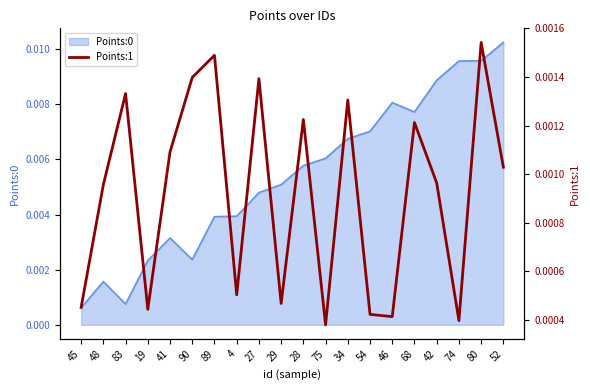

Does the chart display data point markers on the line(s)?

No